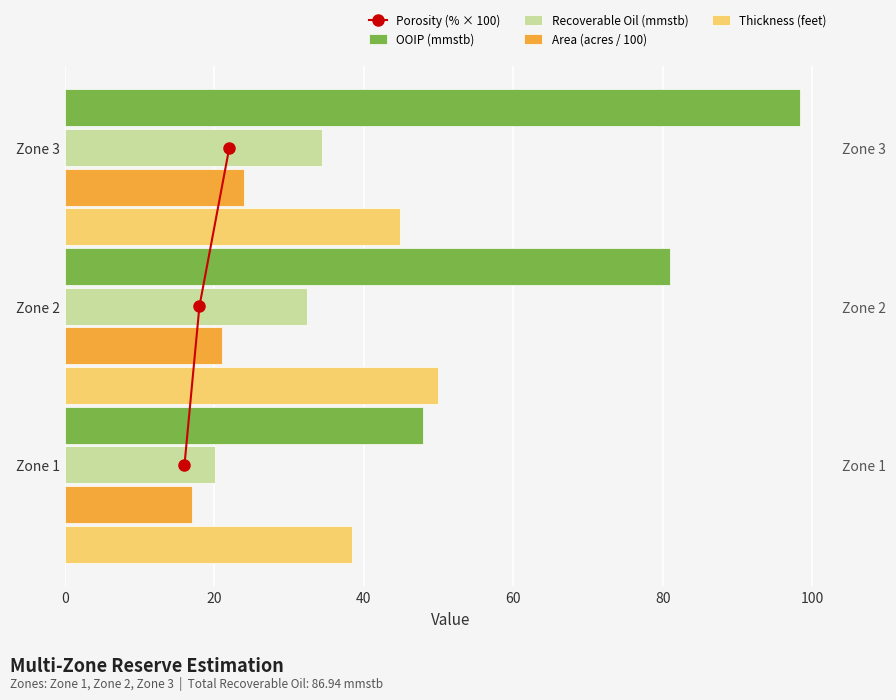

True or false: Area (acres / 100) has a value of 7.9 at Zone 1.

False